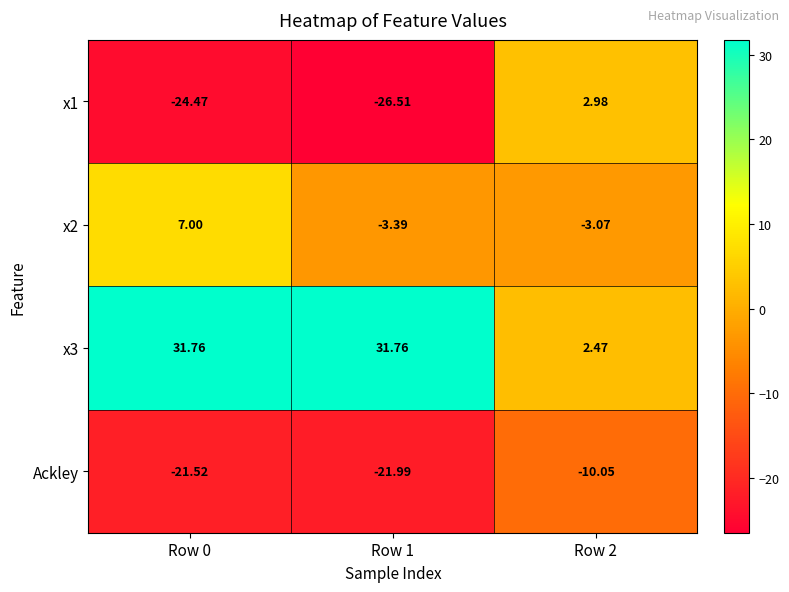

Is the value of x2 at Row 2 greater than the value of Ackley at Row 0?

Yes